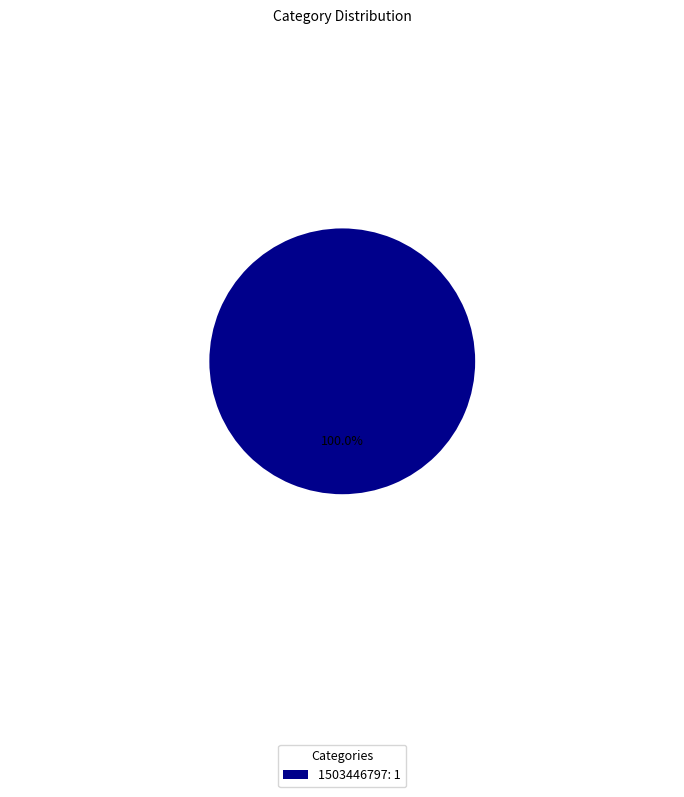

How many segments does this pie chart have?

1